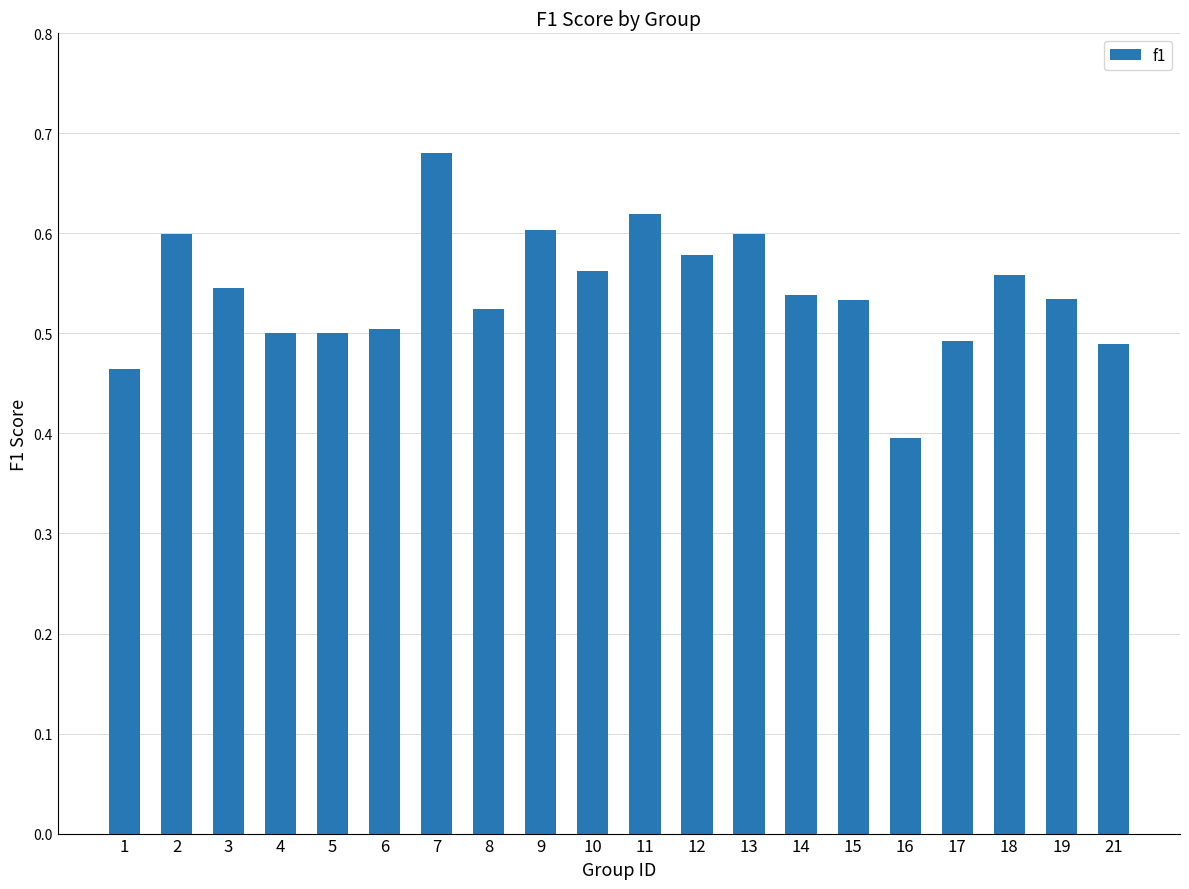

Where is the data nearest to the value 0?

16